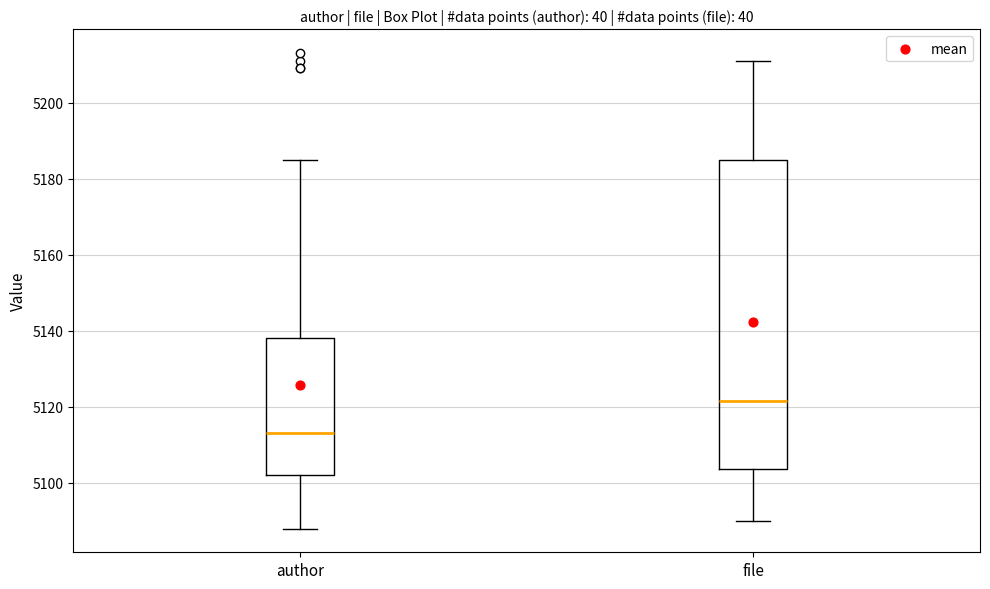

Reading left to right, read every box against the y-axis: the position of its median line, the range the box covers, and the ends of its whiskers. The values are not printed on the chart, so give them approximately, as read against the axis.

author: median 5114, box 5102 to 5138, whiskers 5088 to 5186
file: median 5122, box 5104 to 5186, whiskers 5090 to 5212